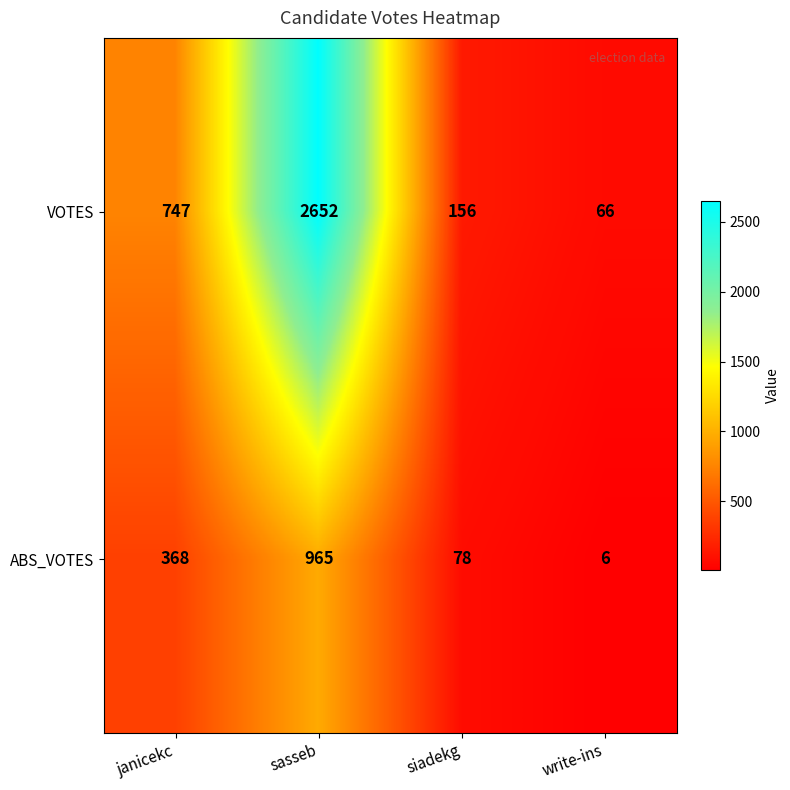

Reading right to left, extract all data points from this chart.

VOTES: 66	156	2652	747
ABS_VOTES: 6	78	965	368